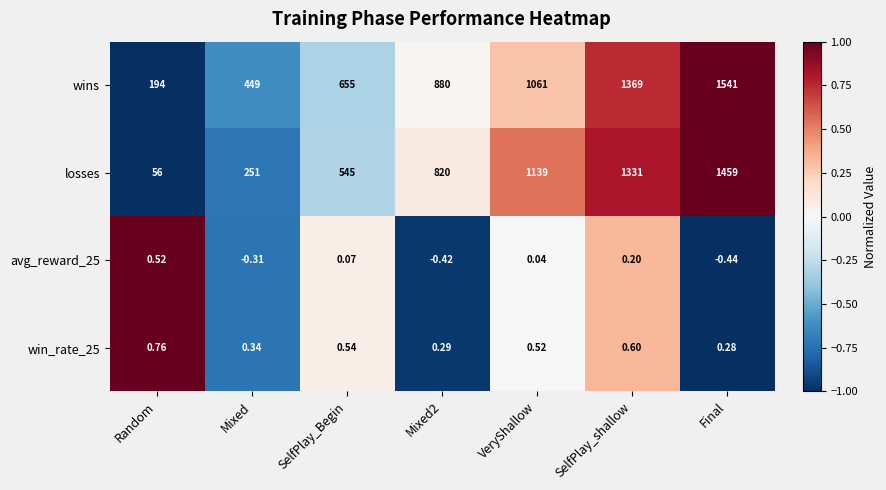

Which series changed the most between Mixed and Mixed2?

losses